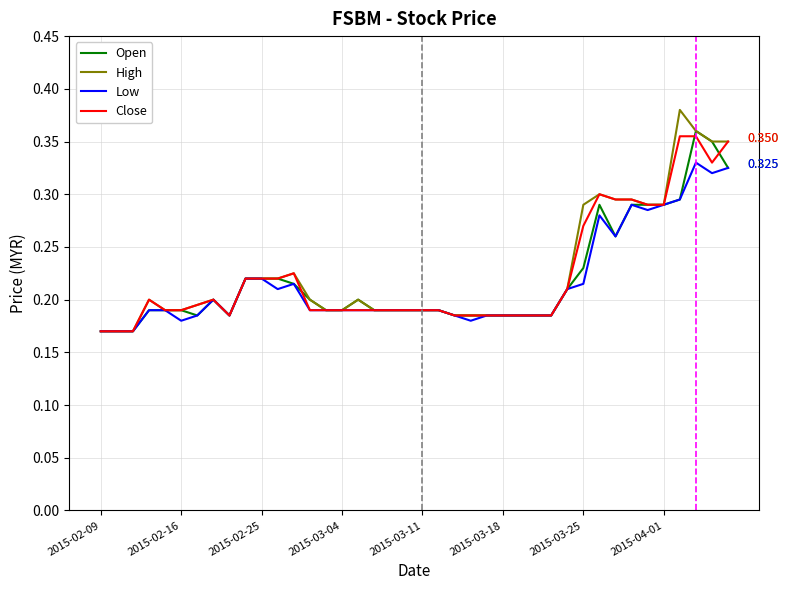

Which series has the largest range (max minus min)?

High